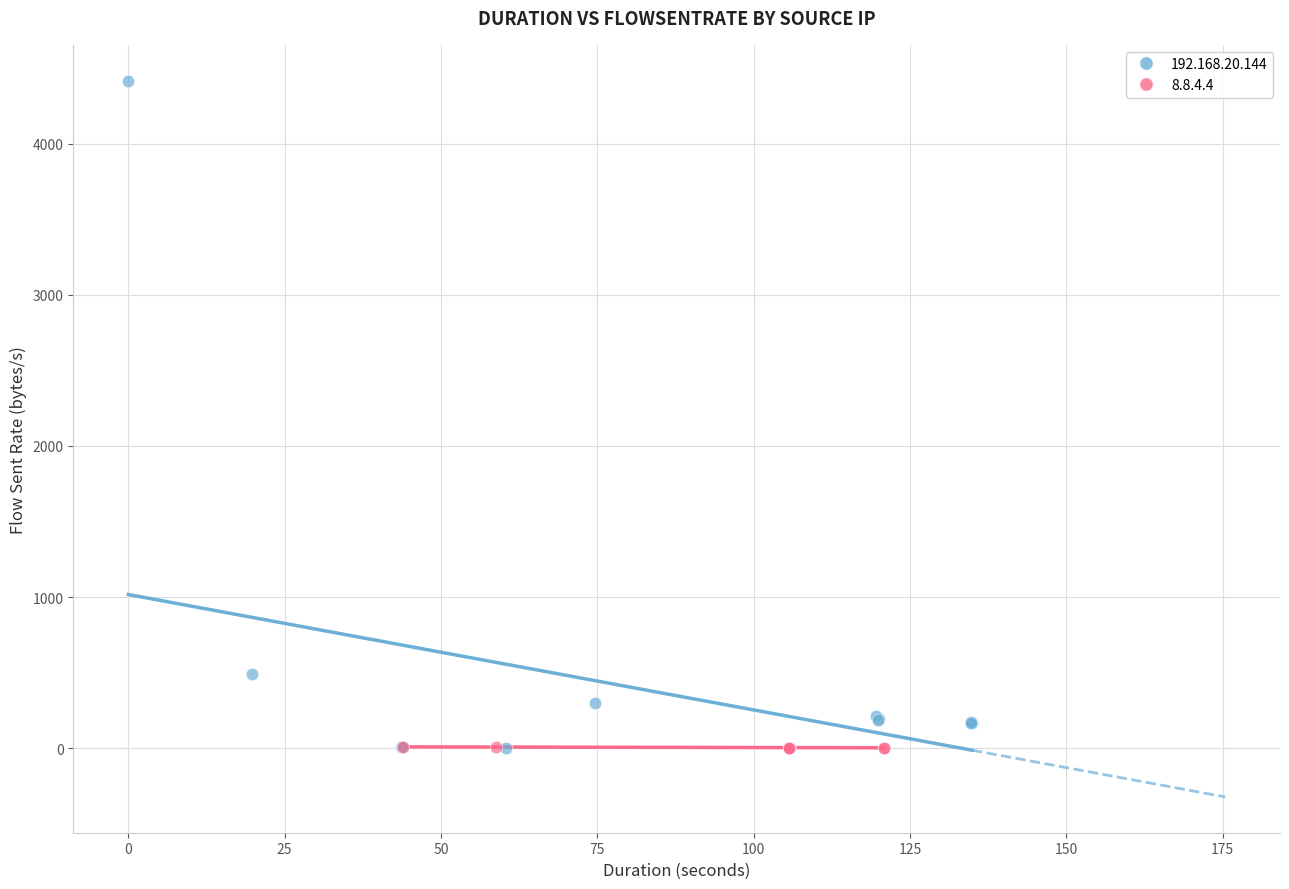

Which series contains the highest Y value?

192.168.20.144